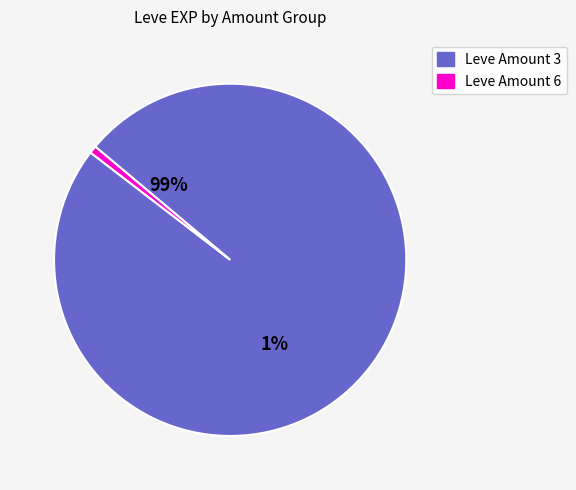

Does 10 represent more than half of the total?

No